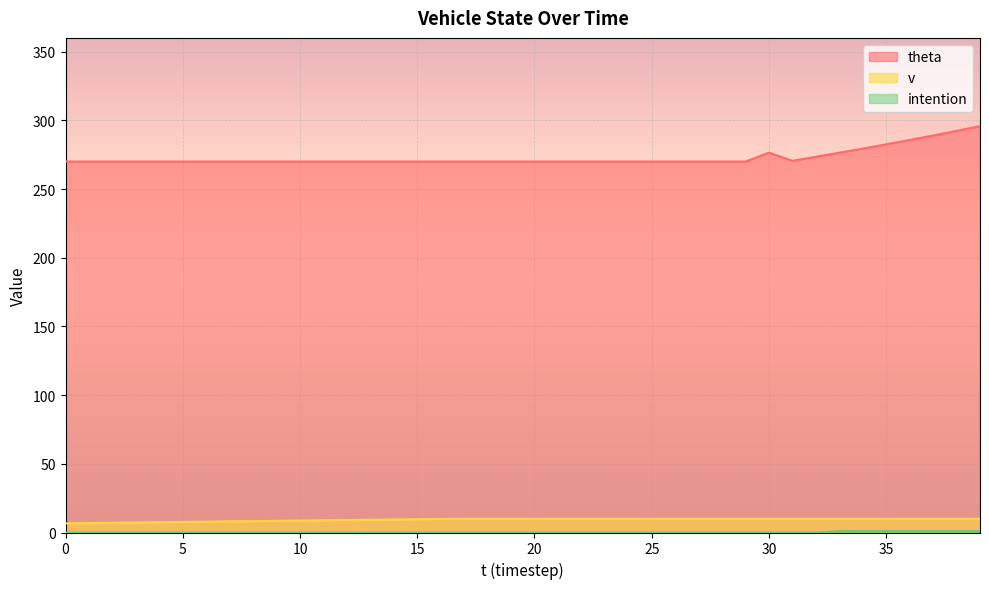

Count the number of data series in this chart.

3